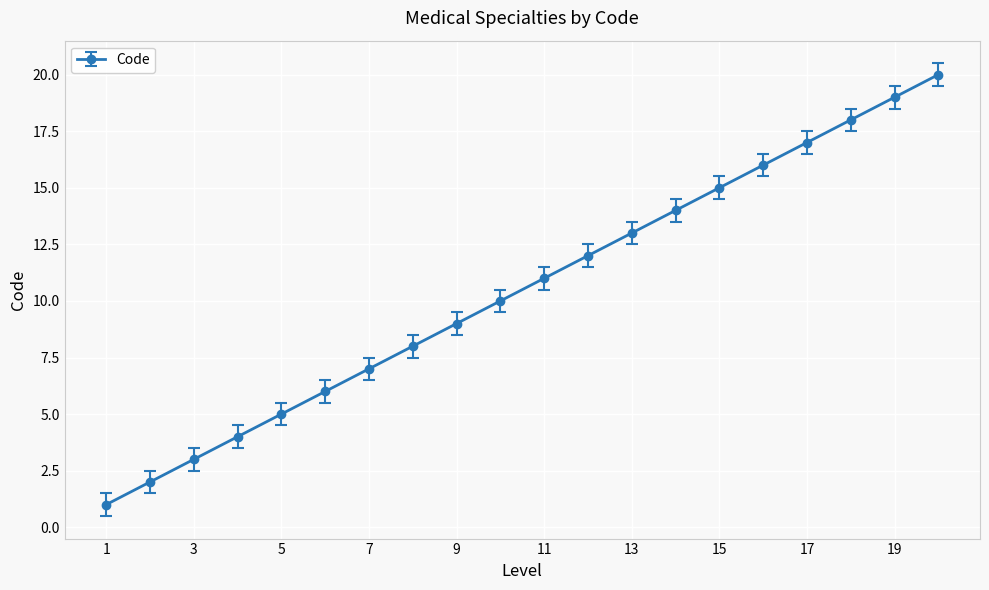

How many lines are shown in the chart?

1